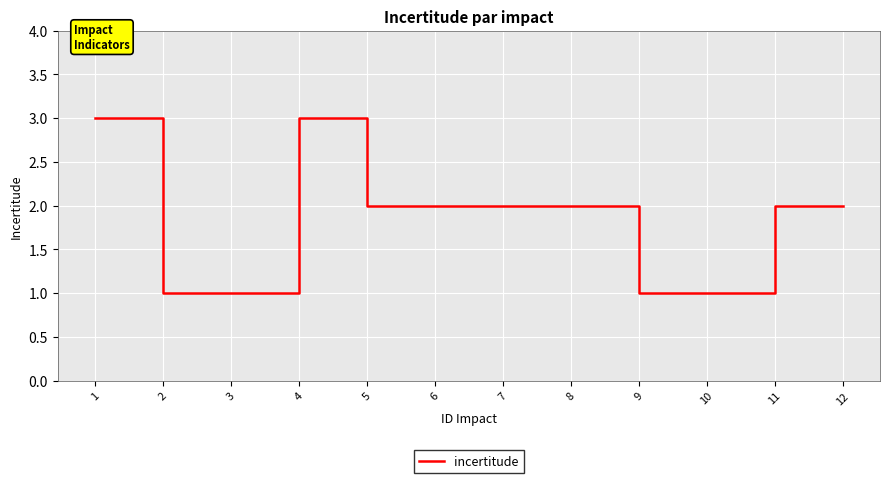

What is the maximum value shown in the chart?

3